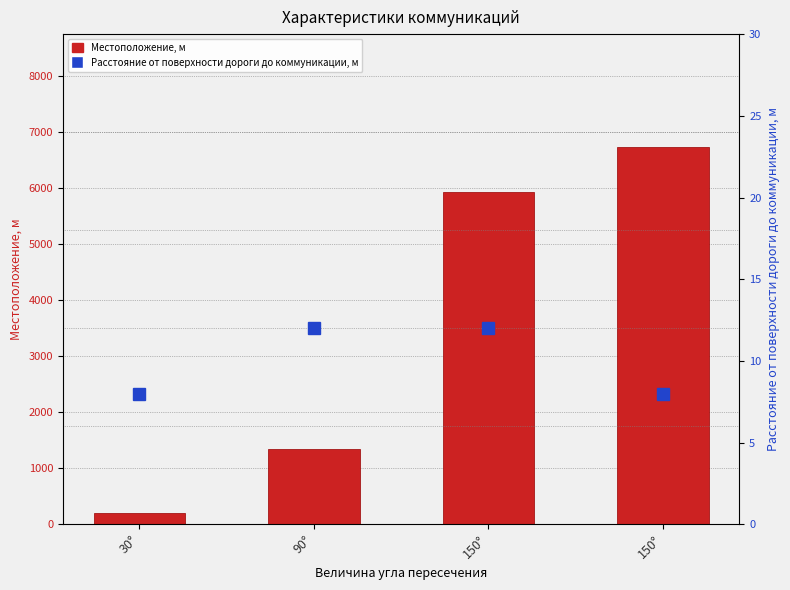

How many distinct data groups are displayed?

2